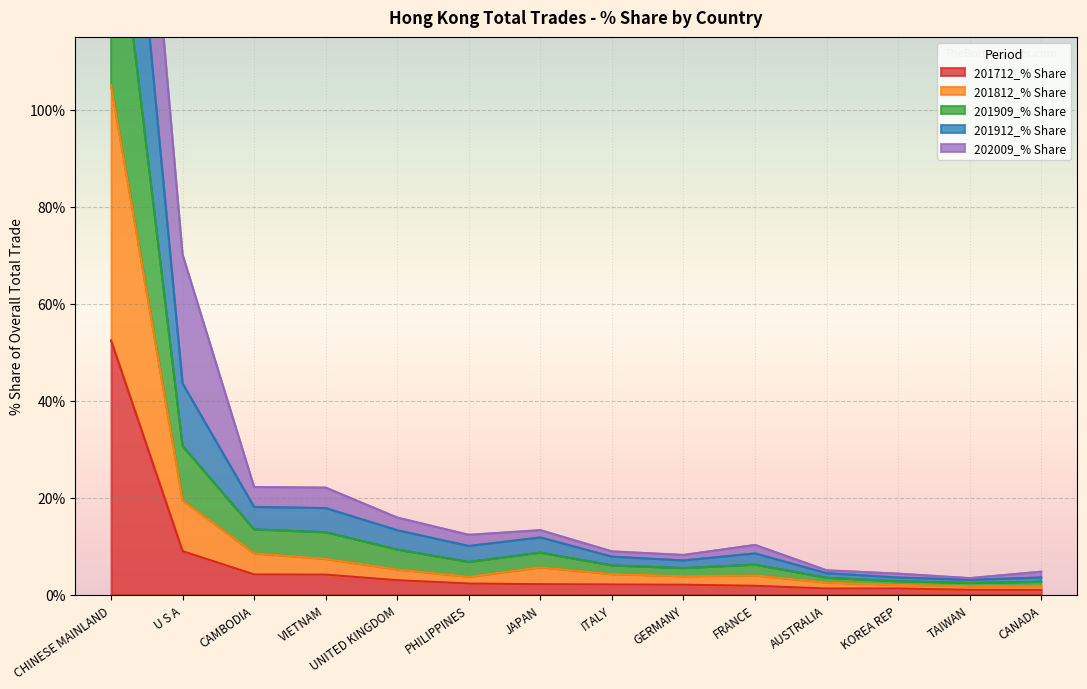

Is the value of 201712_% Share at PHILIPPINES greater than the value of 201812_% Share at ITALY?

No